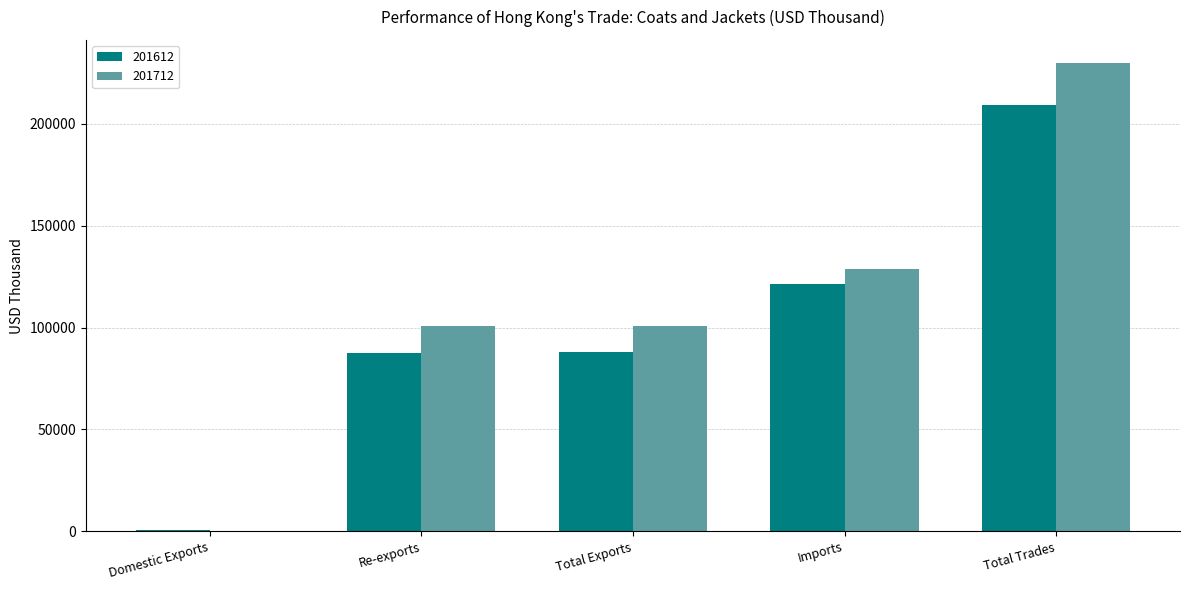

Between Re-exports and Imports, which series saw the biggest shift?

201612